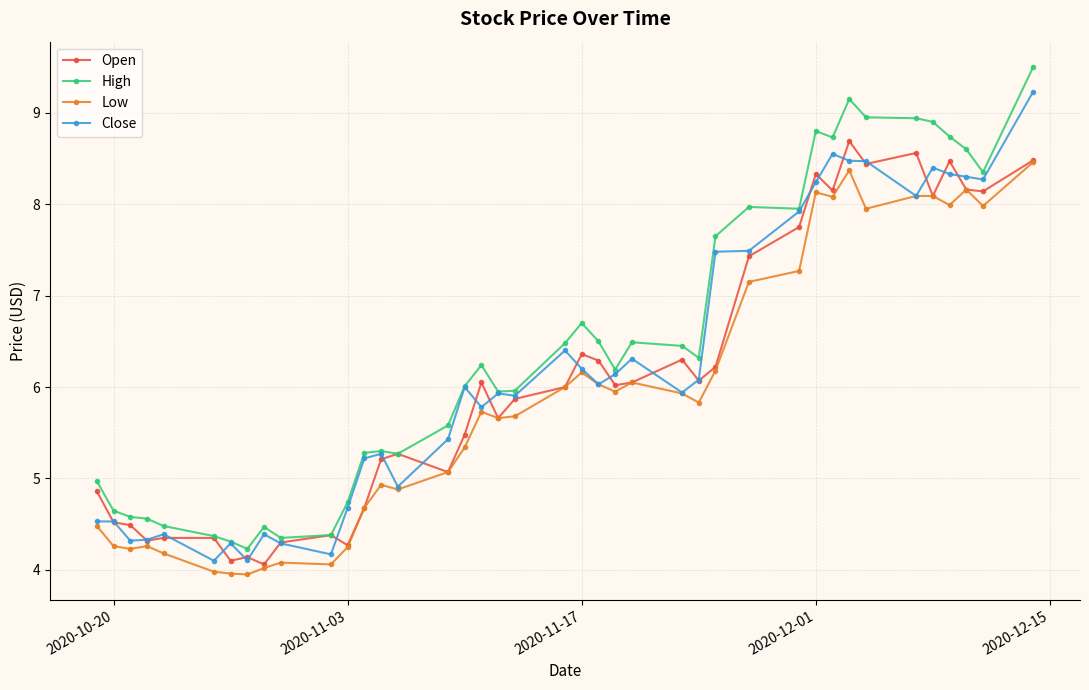

How many categories are shown in the chart?

40